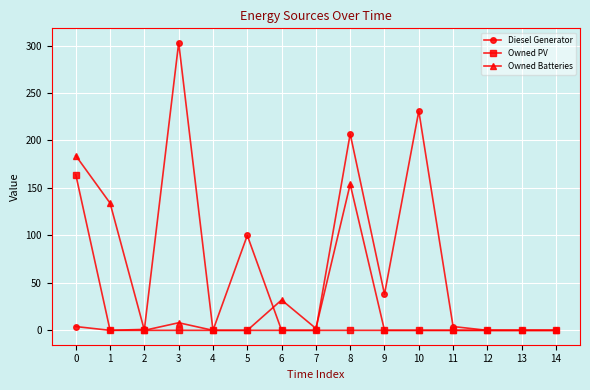

How many data points in Owned PV are above 0?

1